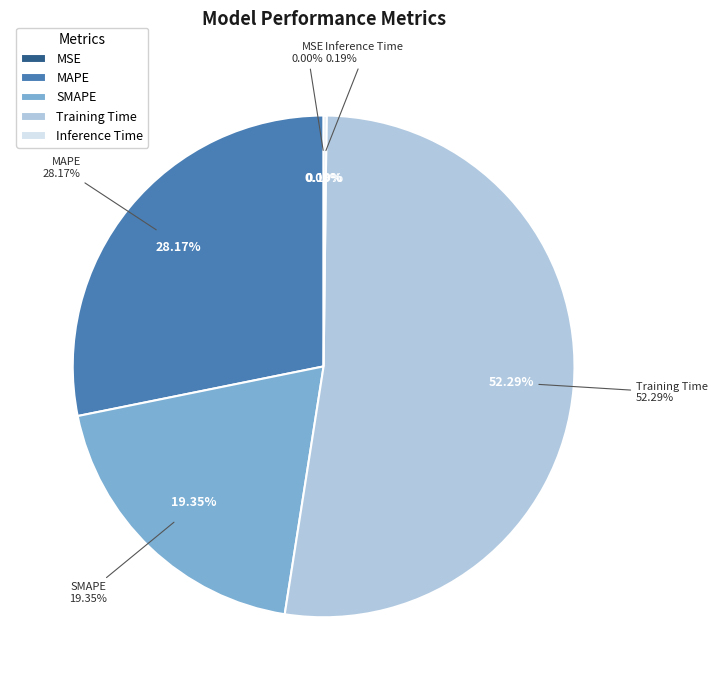

How many segments does this pie chart have?

5